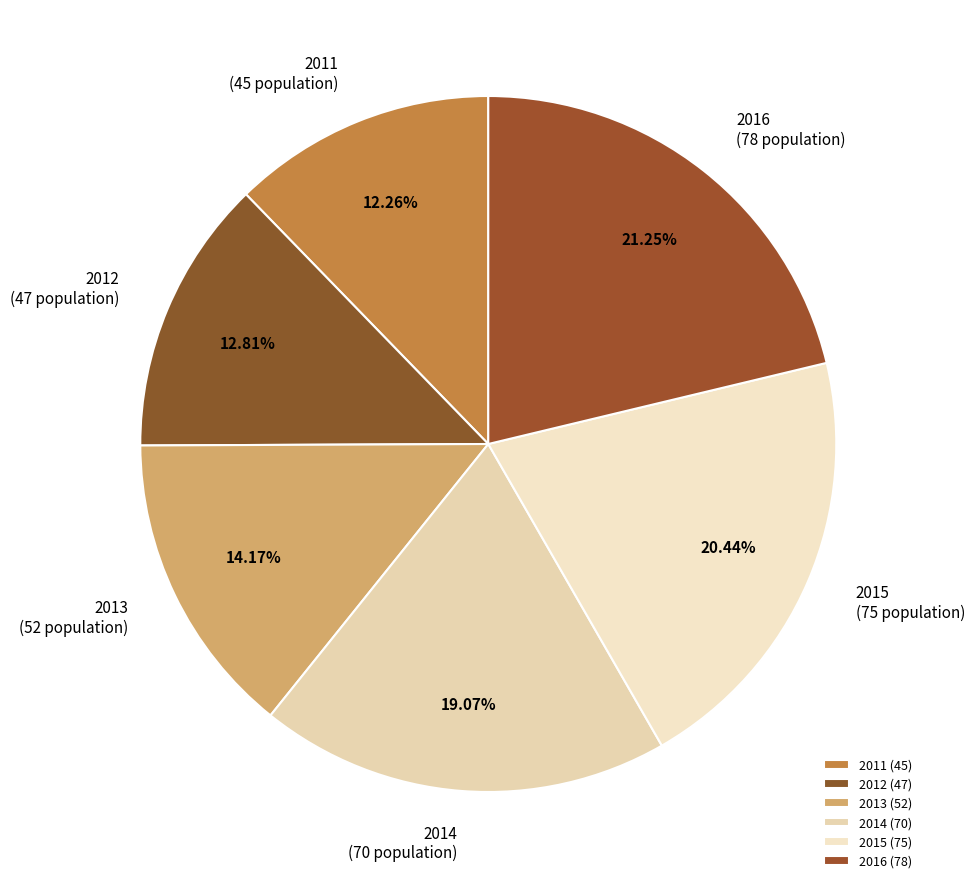

The 2016 slice represents 9% of the pie. True or false?

False